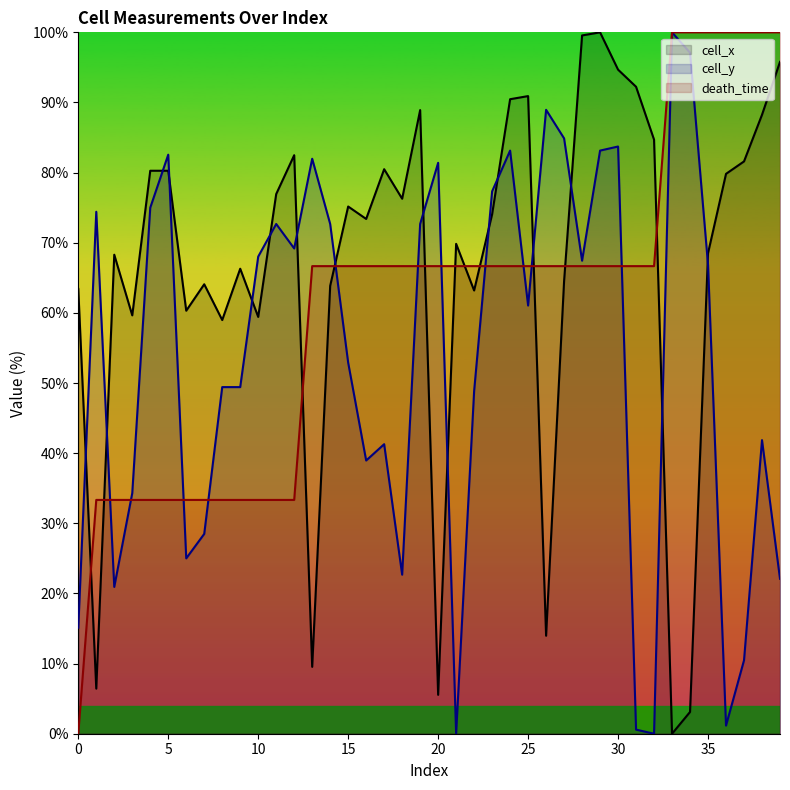

How many values in death_time are above zero?

39